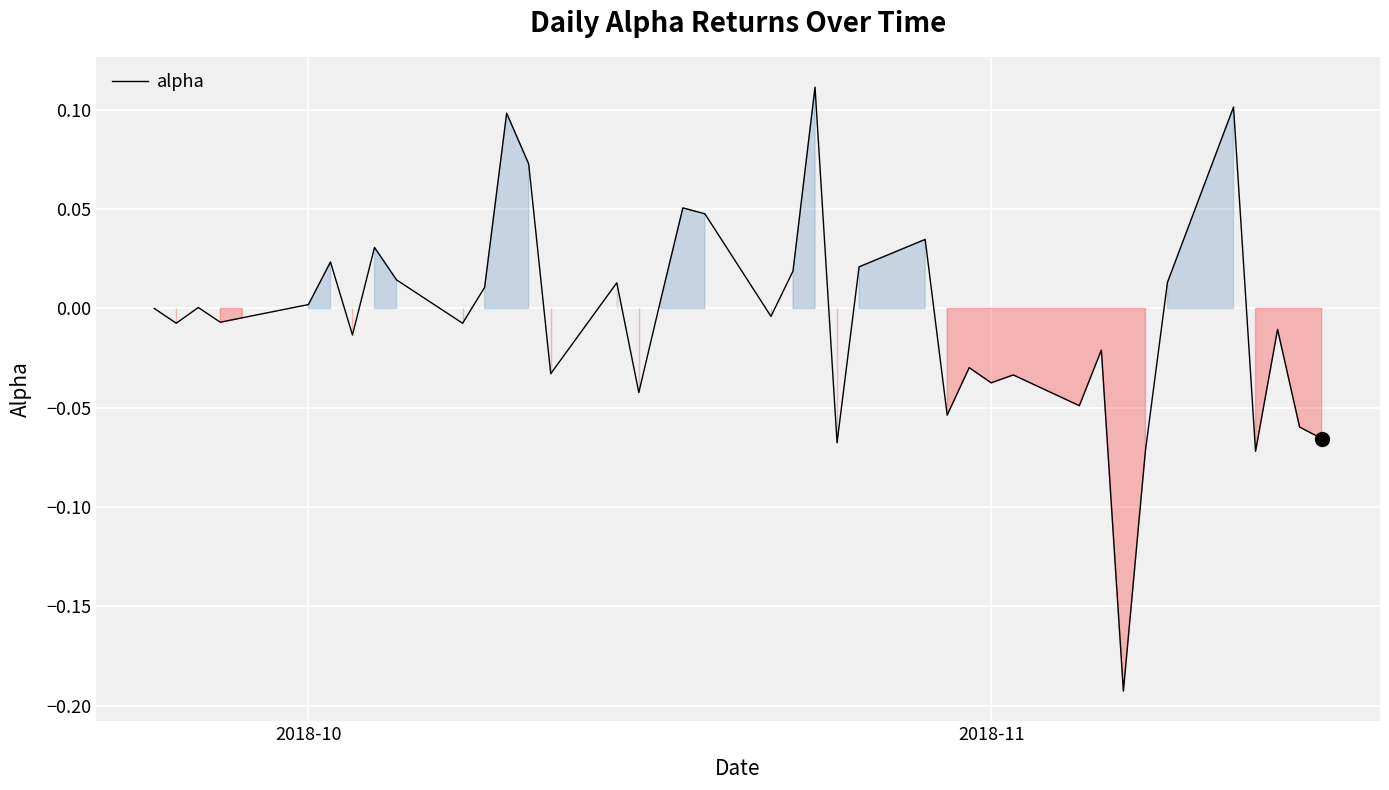

What is the difference between the maximum and minimum values?

0.3